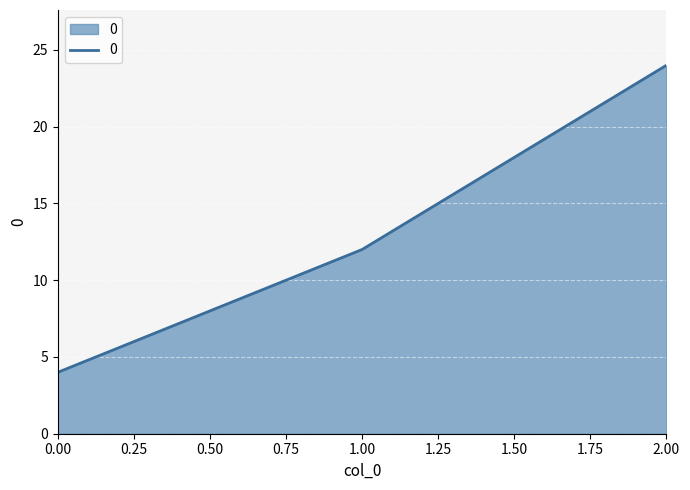

Rank the categories by value from highest to lowest.

2.00, 1.00, 0.00